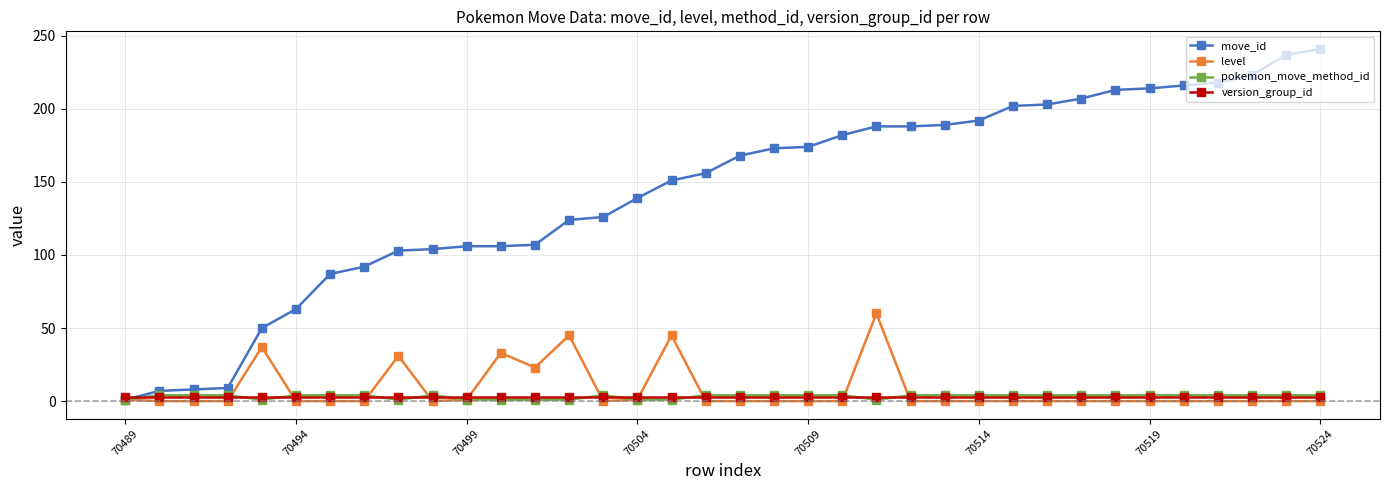

What is the highest value of the level series?

60